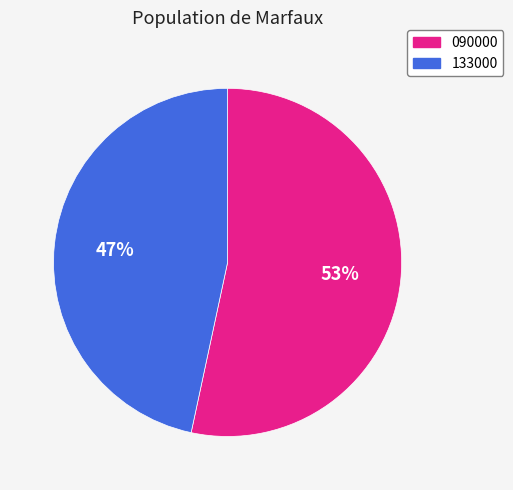

Count the number of slices in the pie.

2